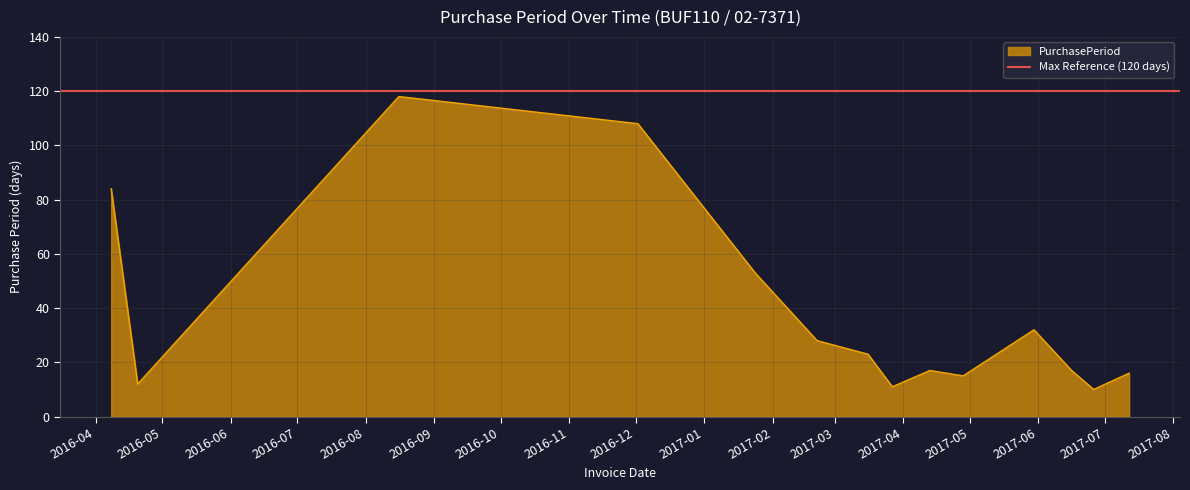

The chart shows a value of 10 at 2017-06-26. True or false?

True